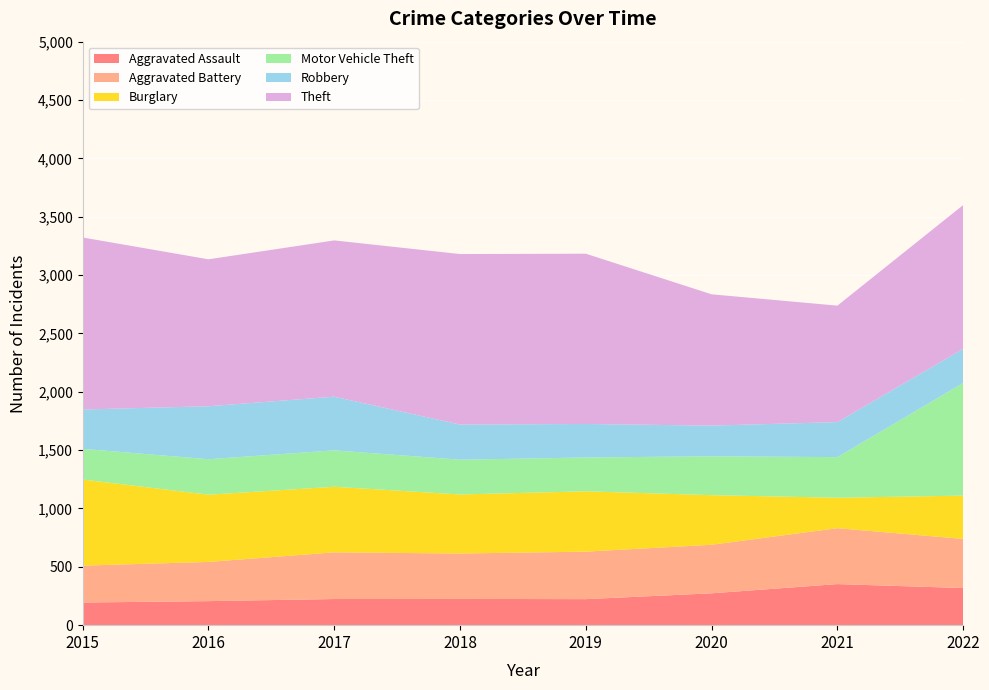

Reading left to right, transcribe all the data shown in this chart.

Aggravated Assault: 194	206	224	225	223	273	352	318
Aggravated Battery: 316	336	400	389	407	416	479	421
Burglary: 738	576	562	506	517	425	261	371
Motor Vehicle Theft: 263	304	312	298	290	333	348	965
Robbery: 337	454	460	301	287	263	300	293
Theft: 1474	1259	1339	1461	1459	1125	998	1232